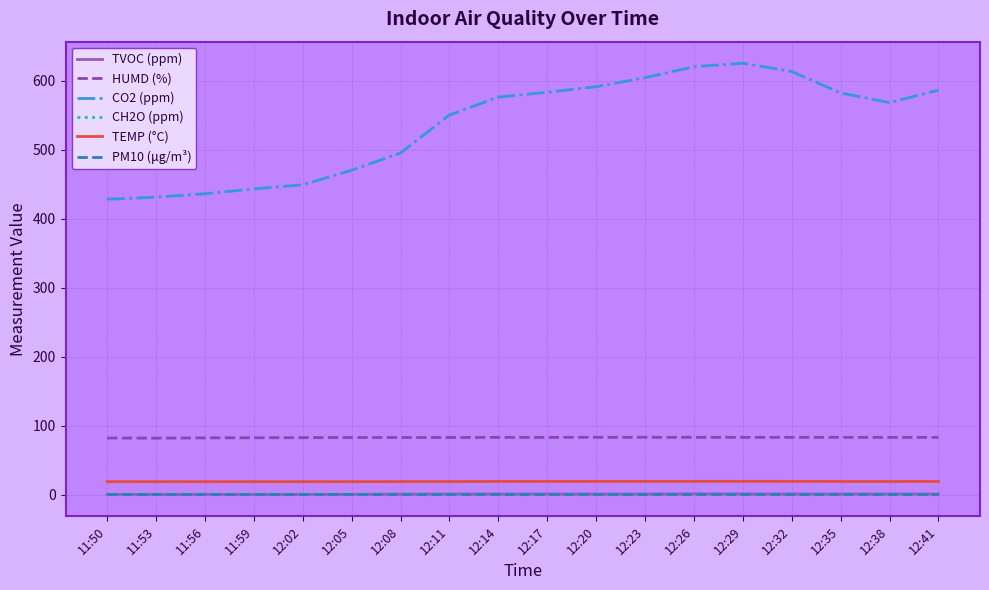

True or false: CH2O (ppm) and TVOC (ppm) intersect in this chart.

False